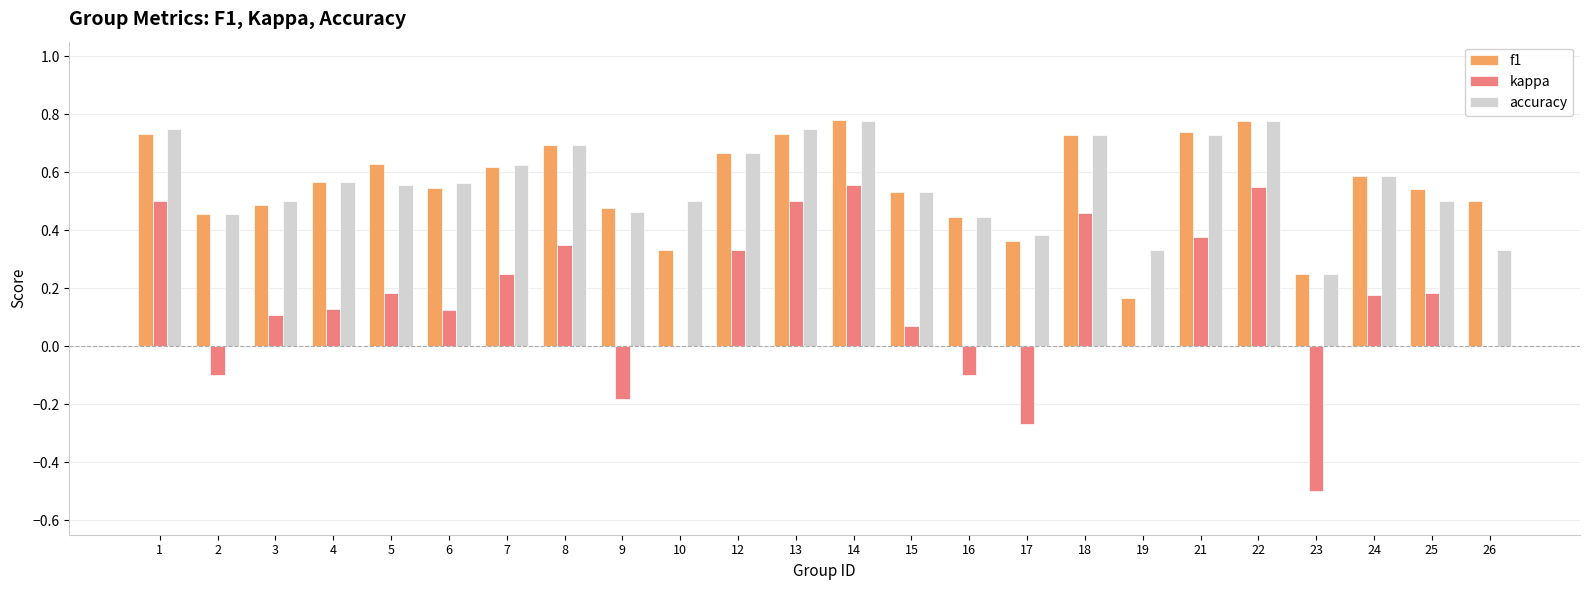

Count the number of categories in the chart.

24